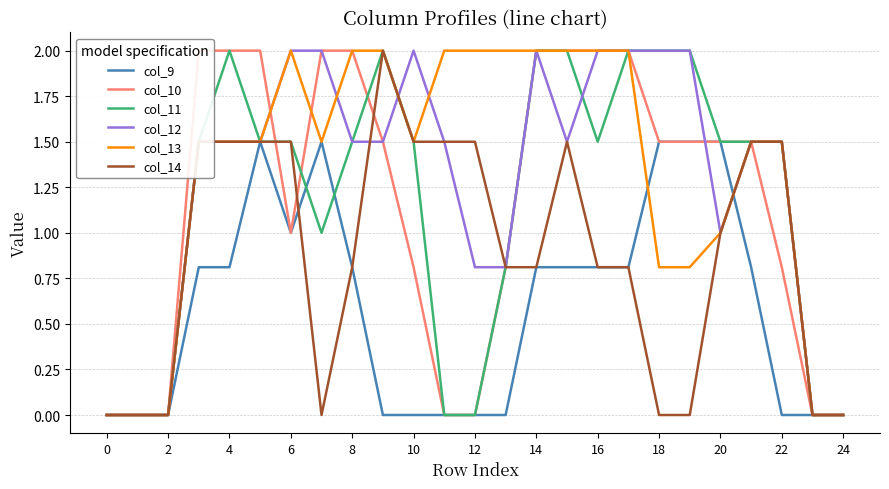

What is the maximum value for col_11?

2.0